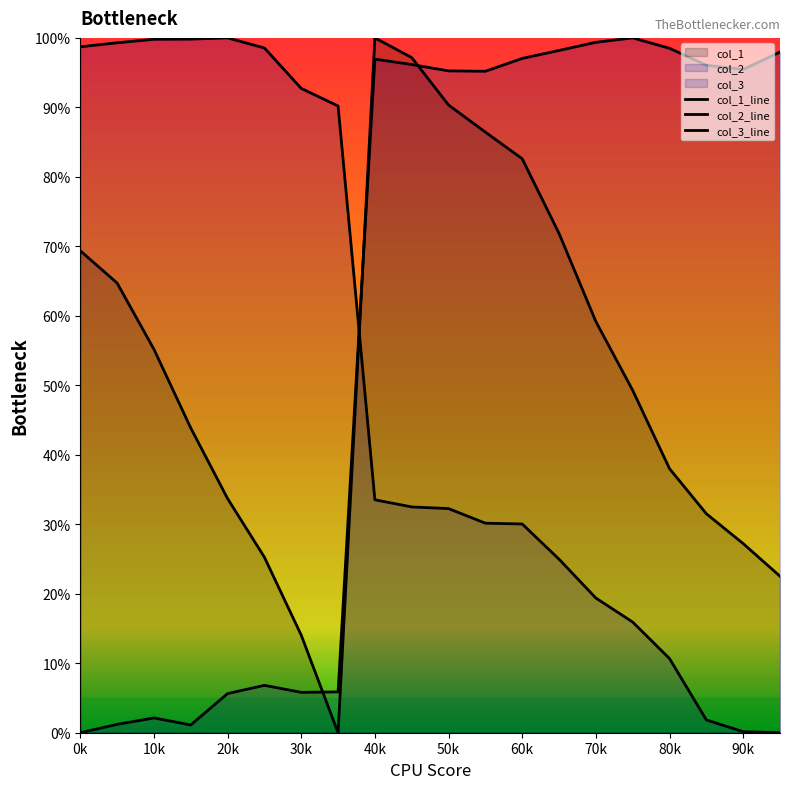

Reading right to left, transcribe all the data shown in this chart.

col_1_line: 22.5	27.2	31.5	38.0	49.3	59.2	71.9	82.6	86.4	90.3	97.2	100.0	0.0	14.0	25.3	33.7	43.9	55.2	64.7	69.4
col_2_line: 0.0	0.1	1.8	10.7	15.9	19.4	25.0	30.0	30.2	32.3	32.5	33.5	90.2	92.7	98.5	100.0	99.8	99.8	99.3	98.7
col_3_line: 98.0	95.5	96.1	98.5	100.0	99.4	98.2	97.0	95.2	95.3	96.2	96.9	5.9	5.8	6.8	5.6	1.1	2.1	1.2	0.0